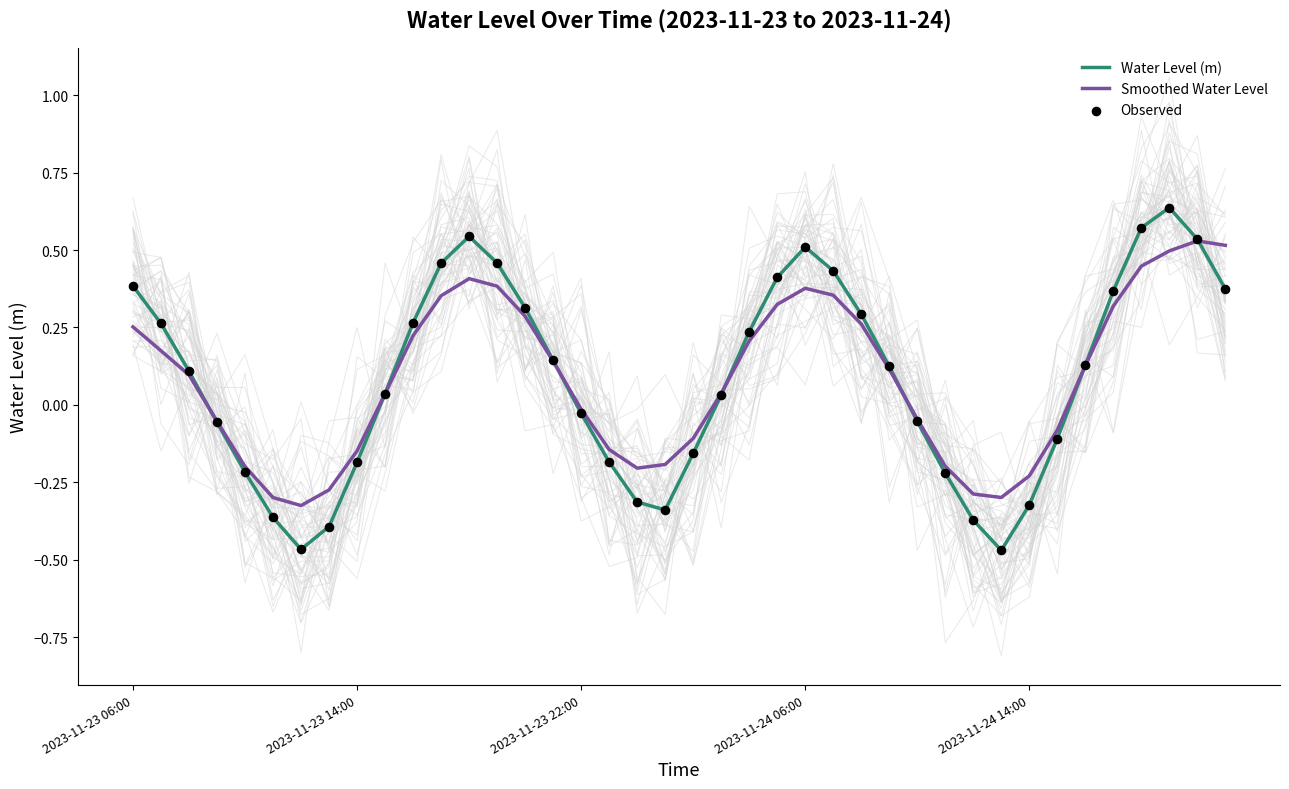

At which category is the sum across all series the highest?

37